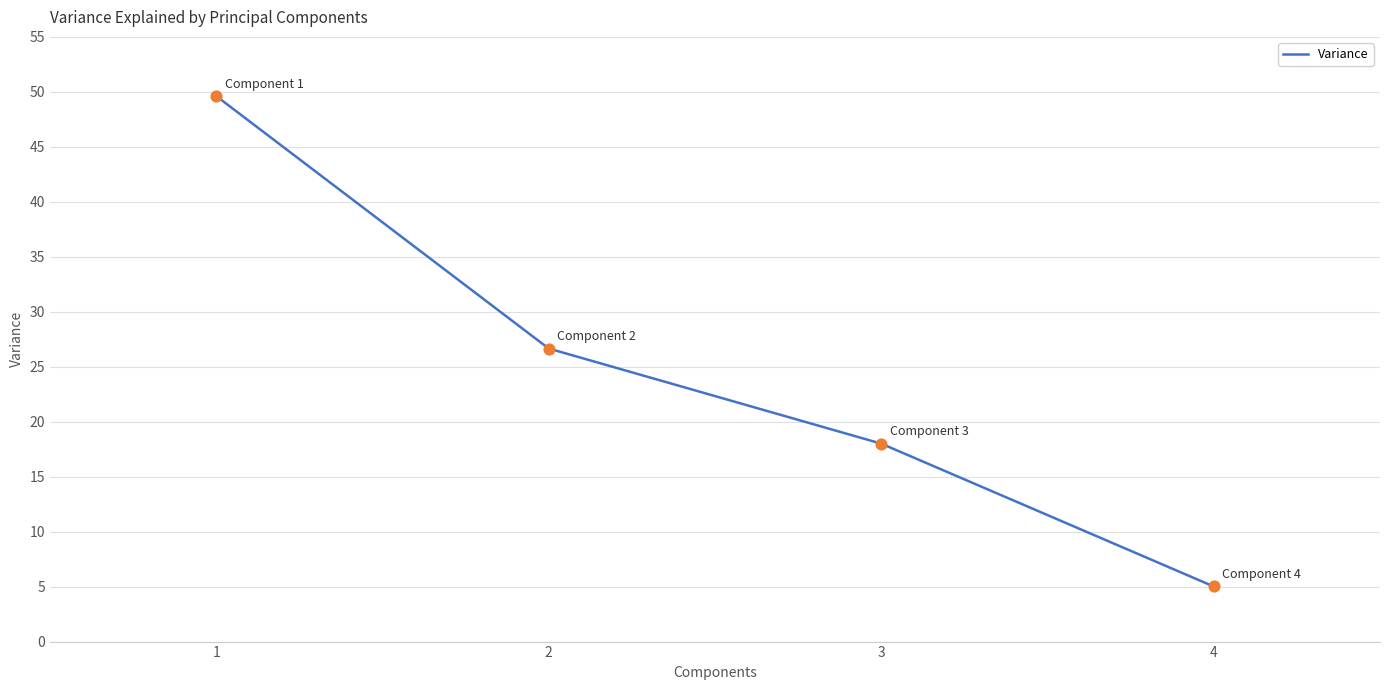

What is the change in value from 1 to 2?

-23.0